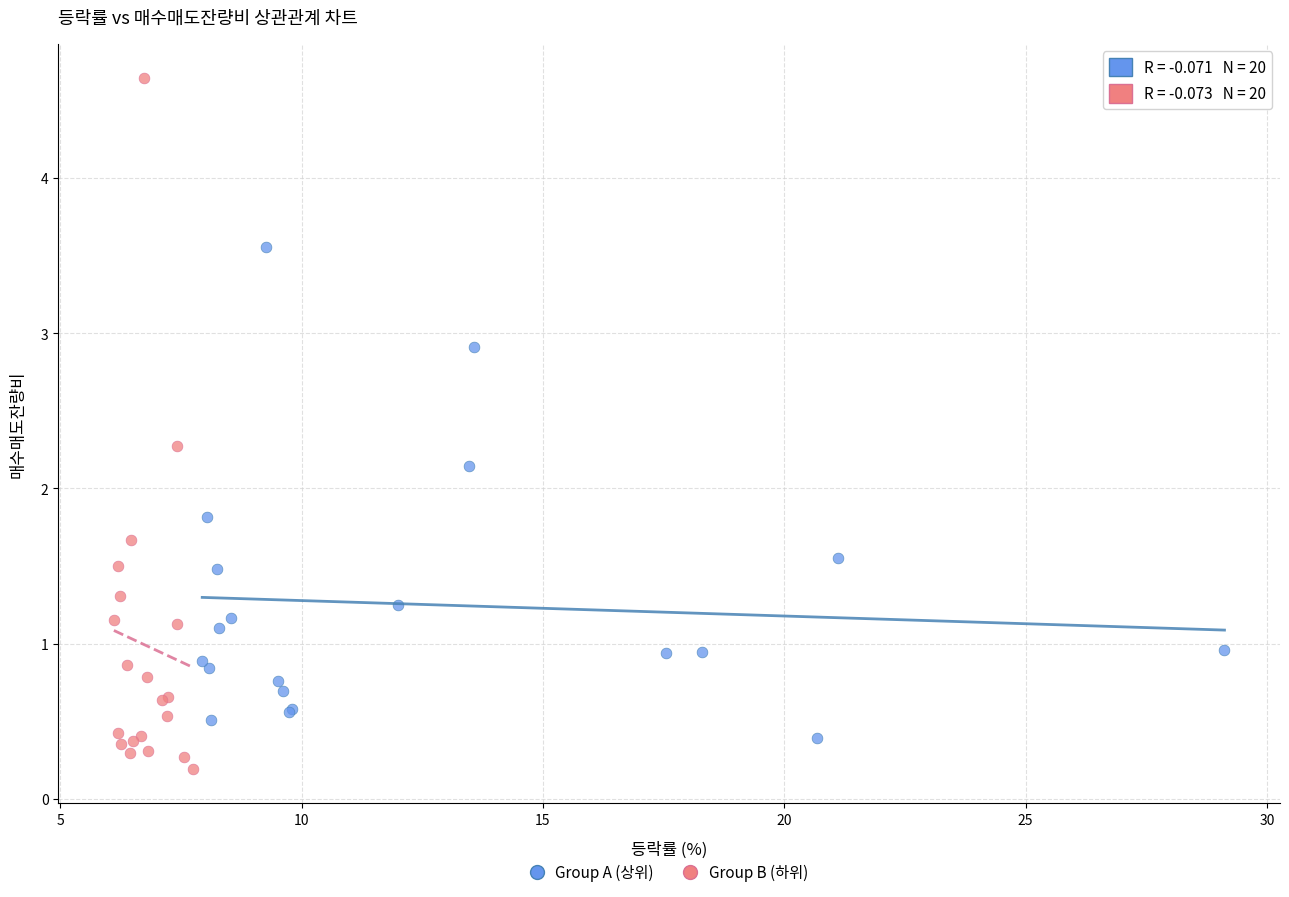

Which series reaches the minimum Y coordinate?

Group B (하위)